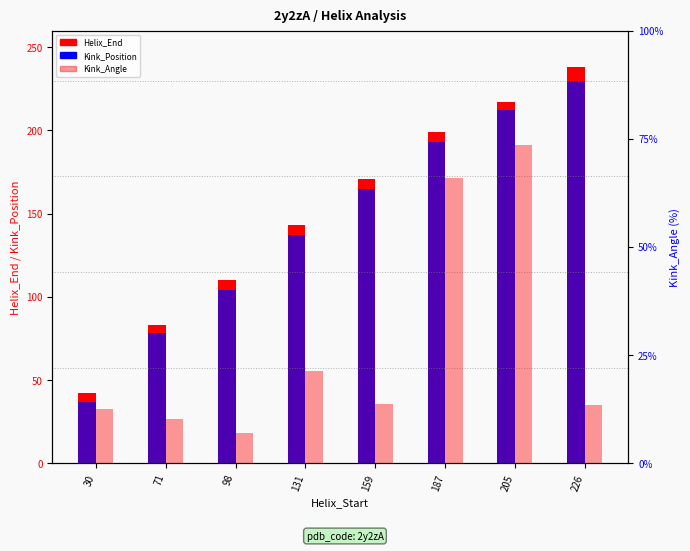

At how many categories does at least one series exceed 213?

2